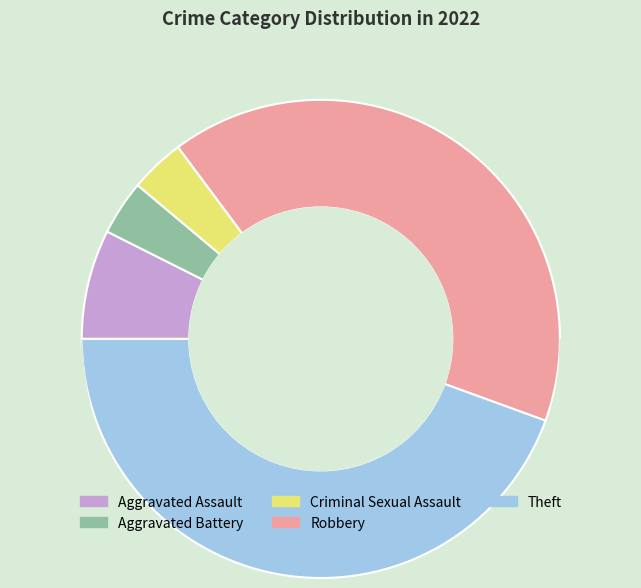

Which category has the biggest portion of the pie?

Theft